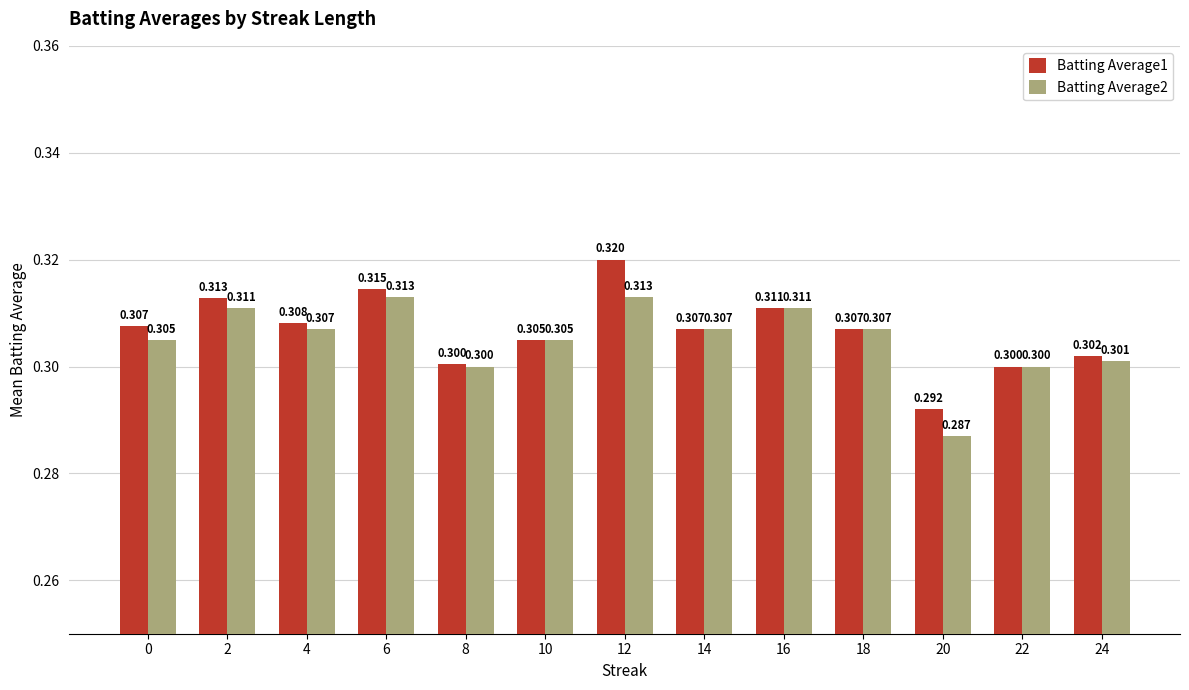

What is the highest value of the Batting Average2 series?

0.3